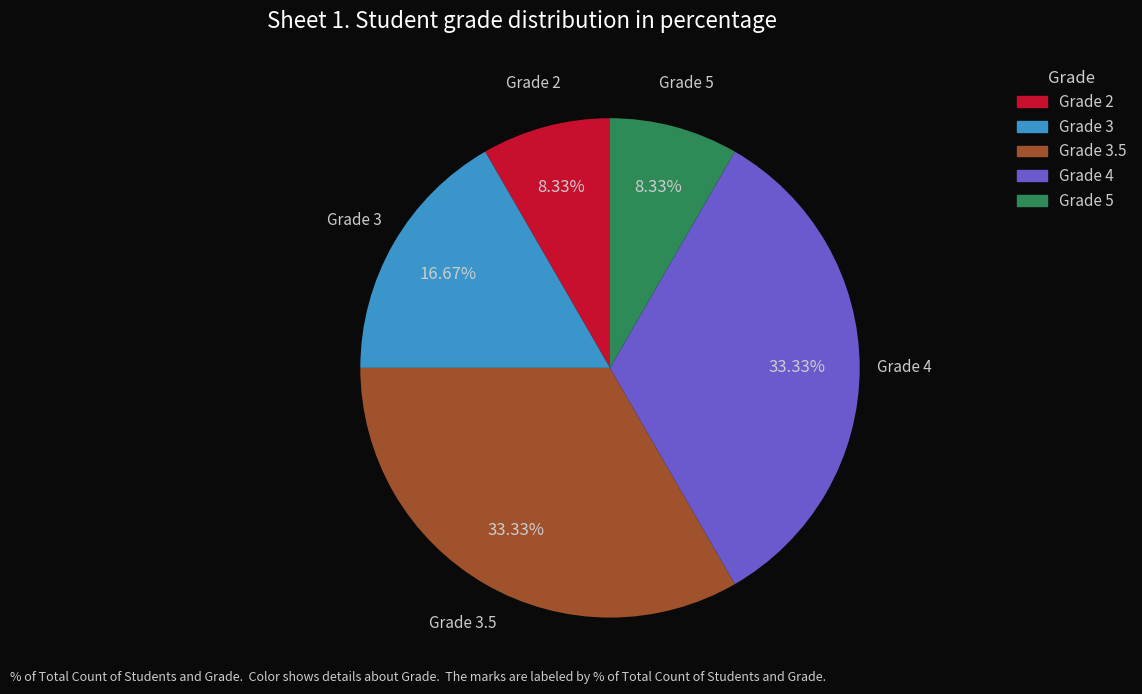

What is the ratio of the value at Grade 3 to the value at Grade 3.5?

0.5